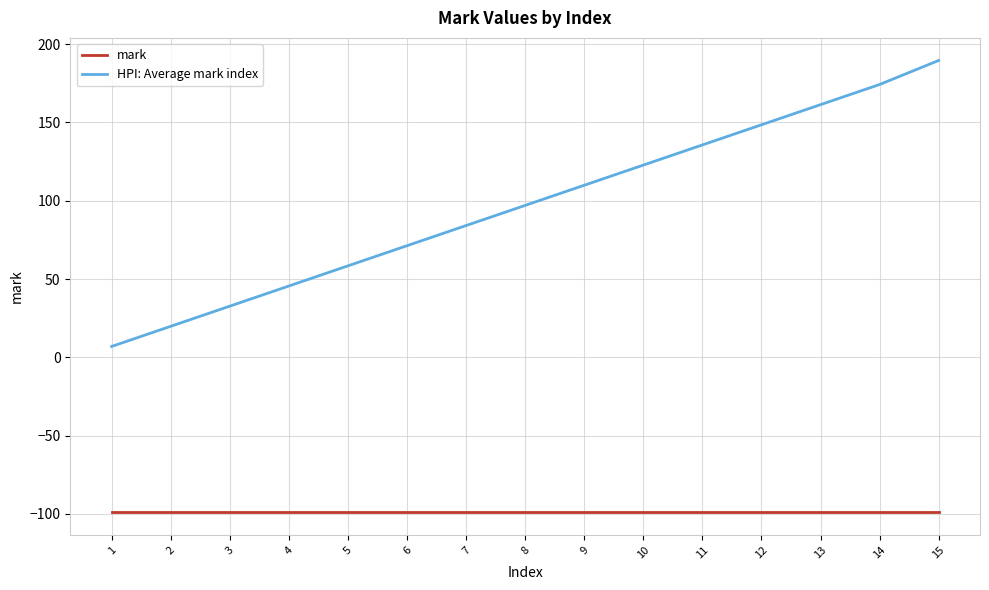

What is the difference between the highest and lowest values at 13?

260.4